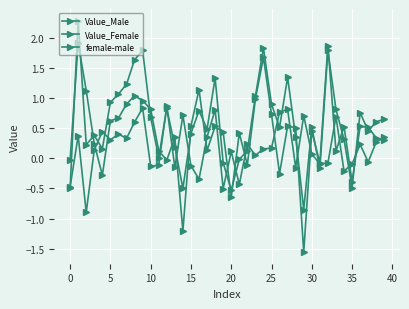

How many positive values does the female-male series have?

25